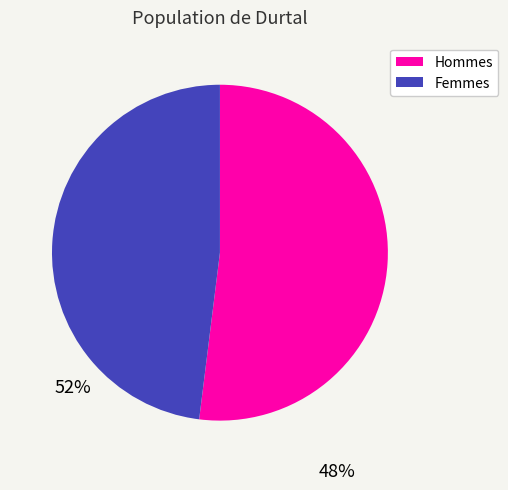

Which category accounts for the majority?

Hommes